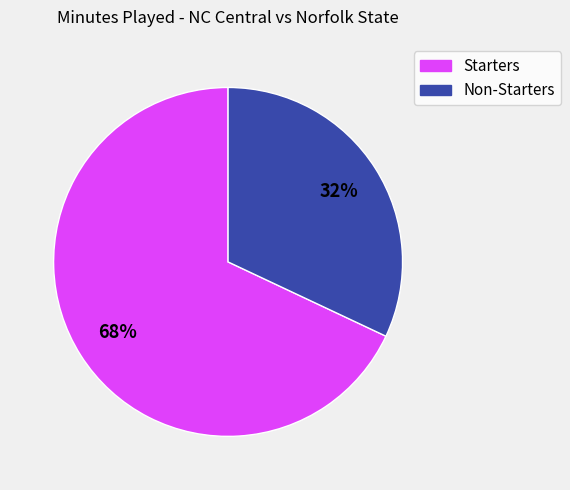

To the nearest percent, what is the difference between the largest and smallest slice percentages?

36%